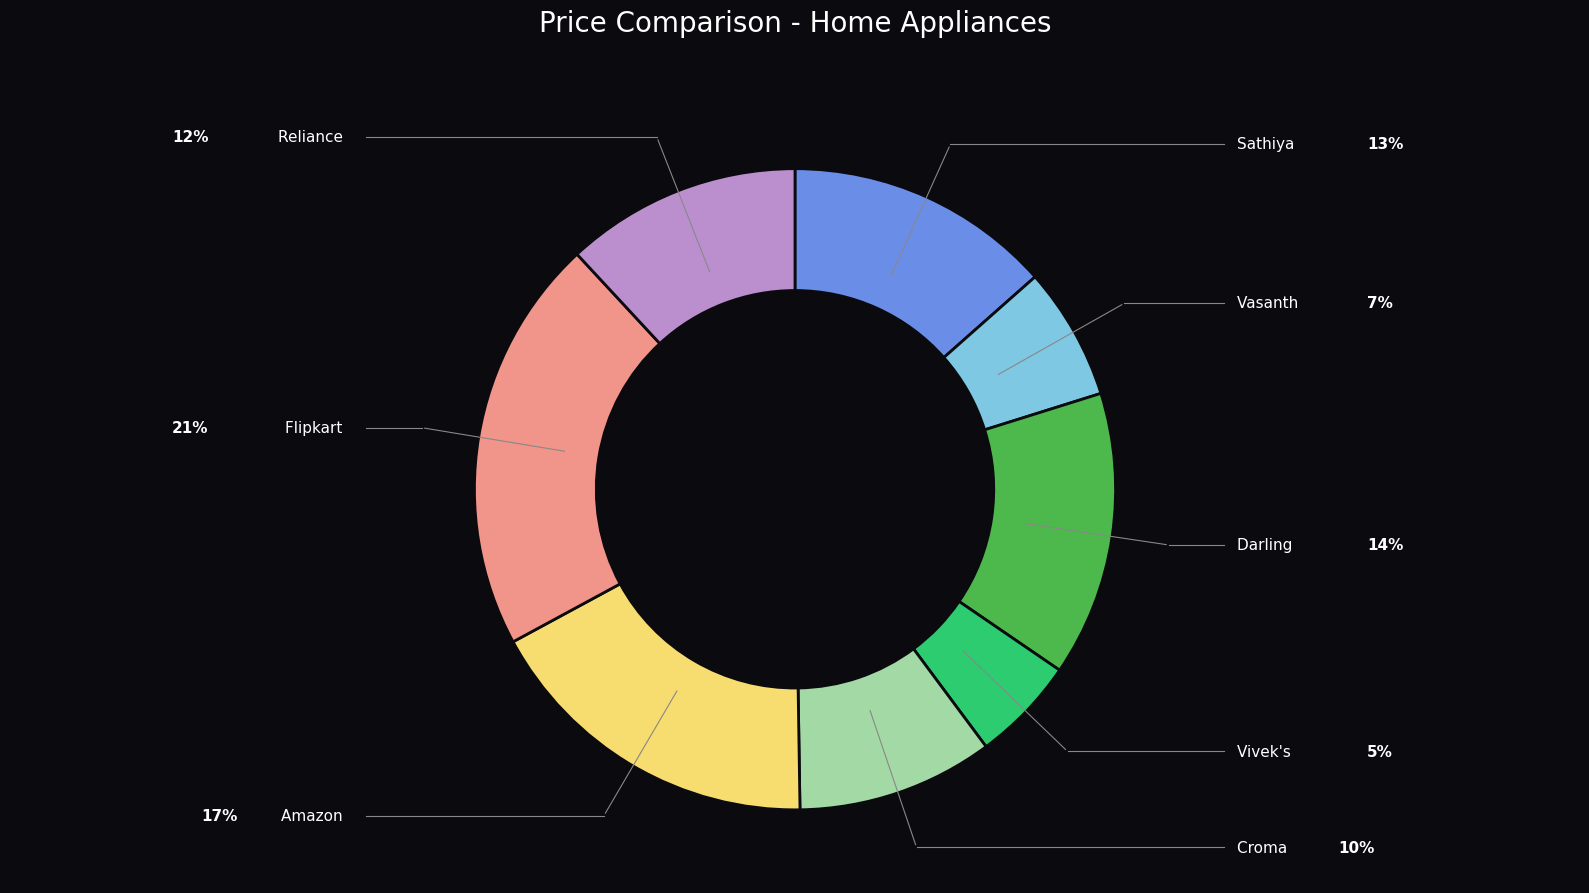

Is there any slice that represents more than half of the pie?

No